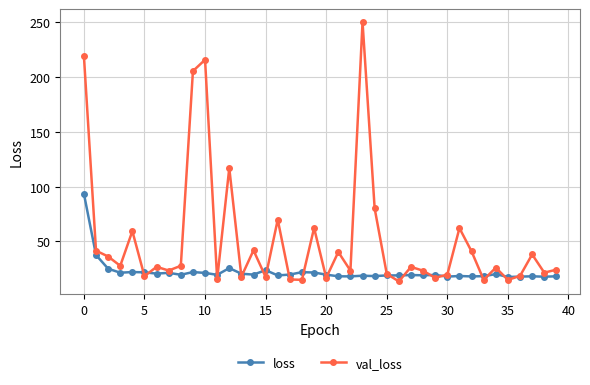

What is the lowest value of the loss series?

17.5